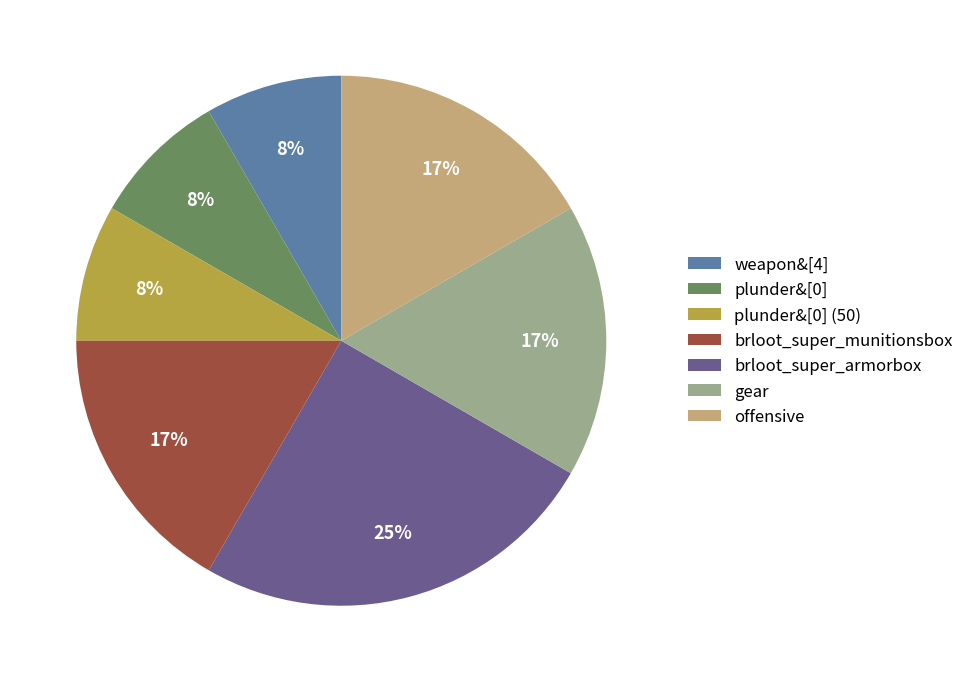

What is the largest slice in the pie chart?

brloot_super_armorbox